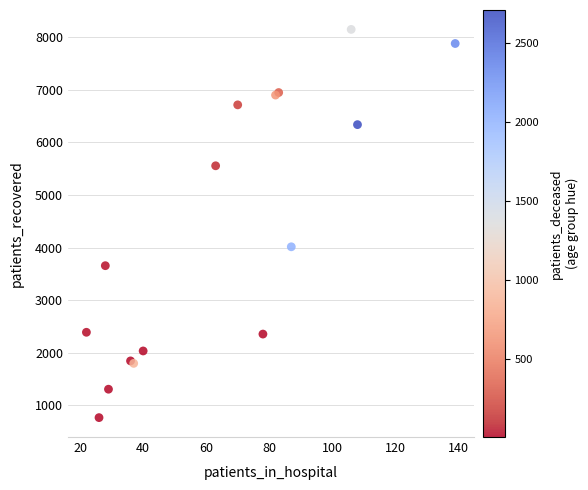

What Y value in the scatter plot is closest to 4457?

4015